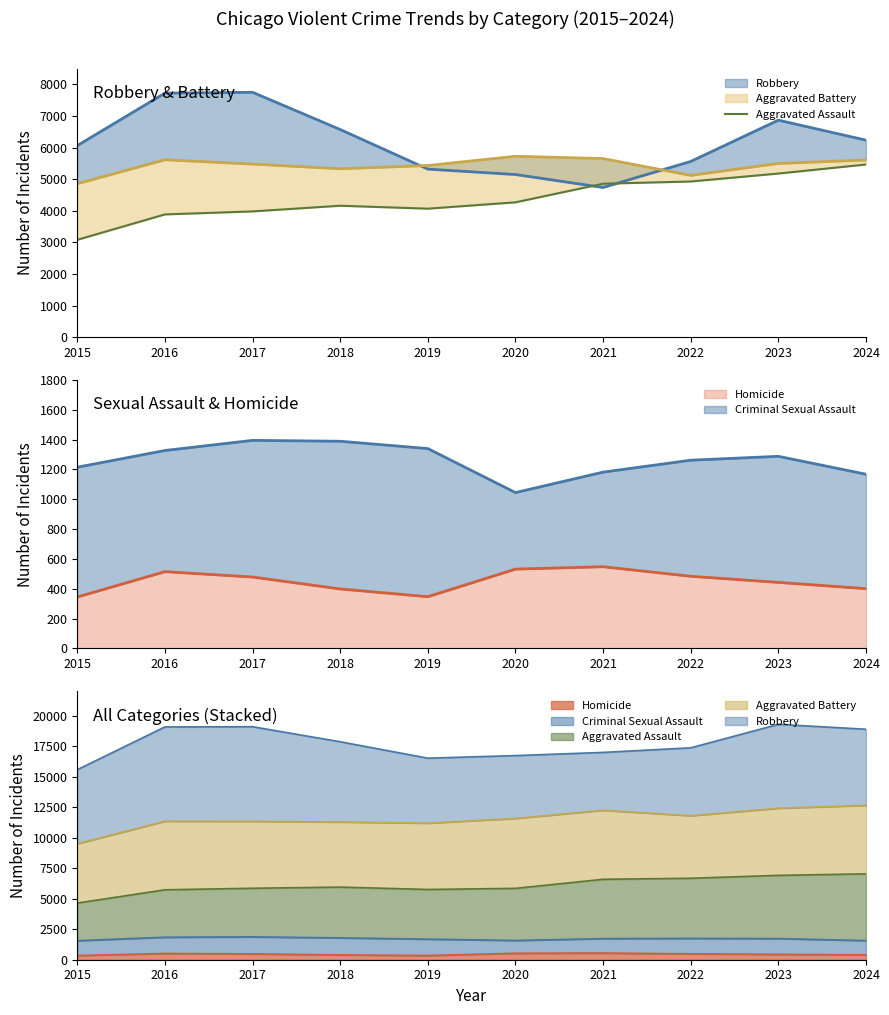

The chart shows a value of 4270 at 2020. True or false?

True